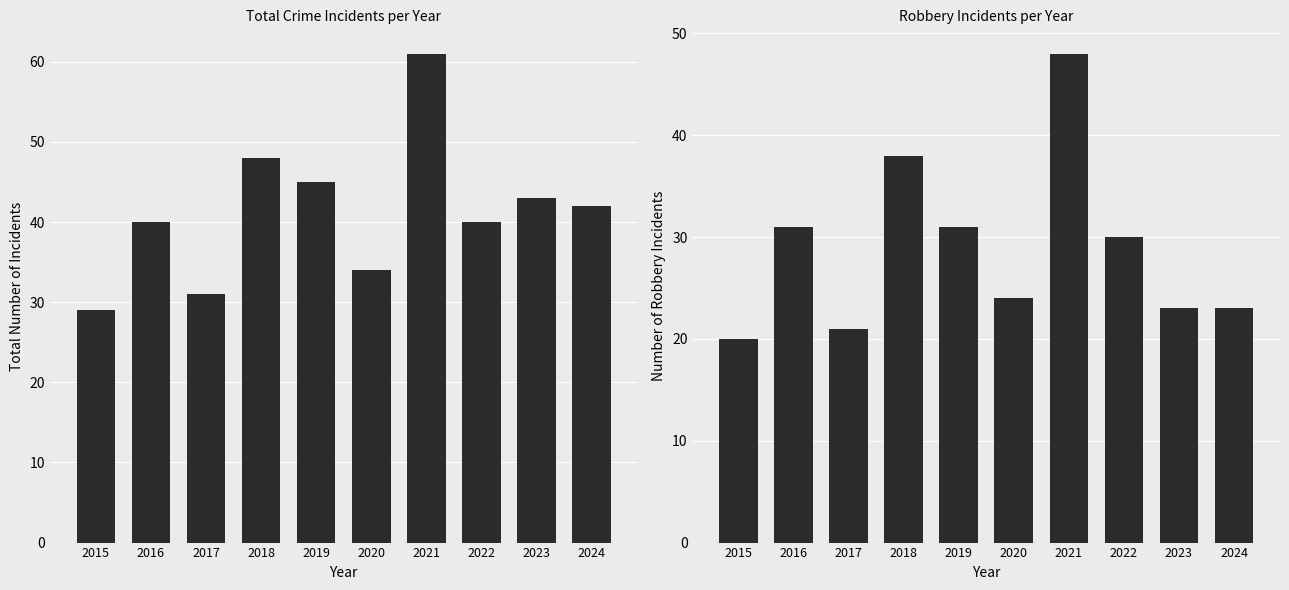

Is the value of Total at 2019 greater than the value of Robbery at 2017?

Yes